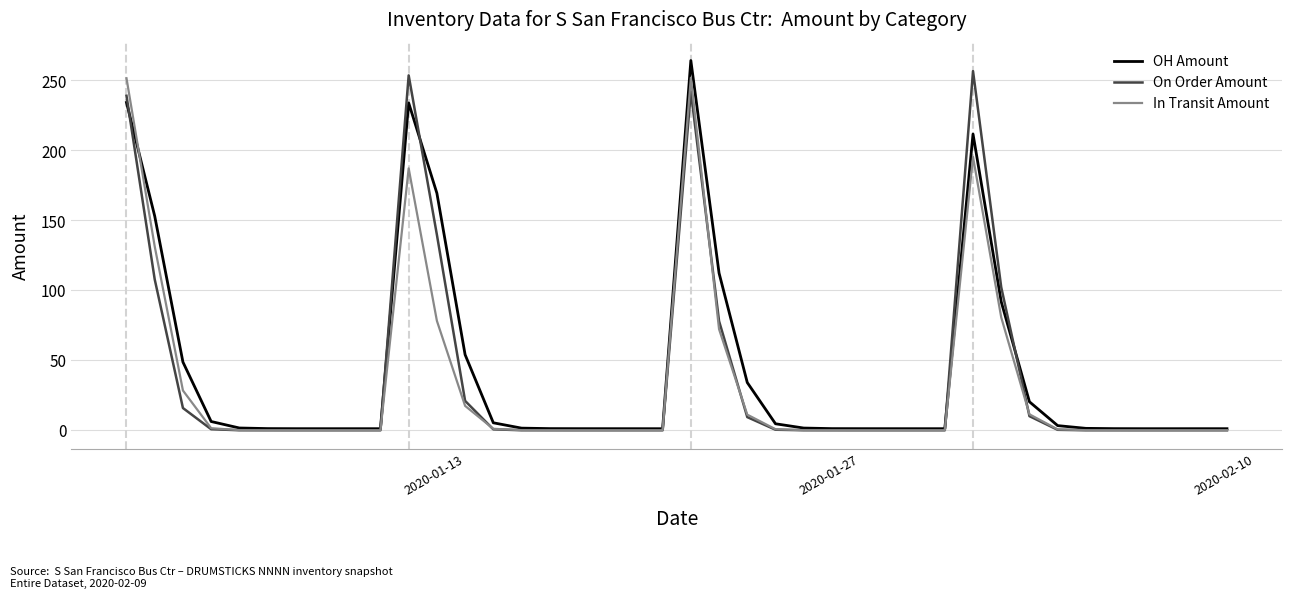

What are all the series names shown in the legend?

OH Amount, On Order Amount, In Transit Amount